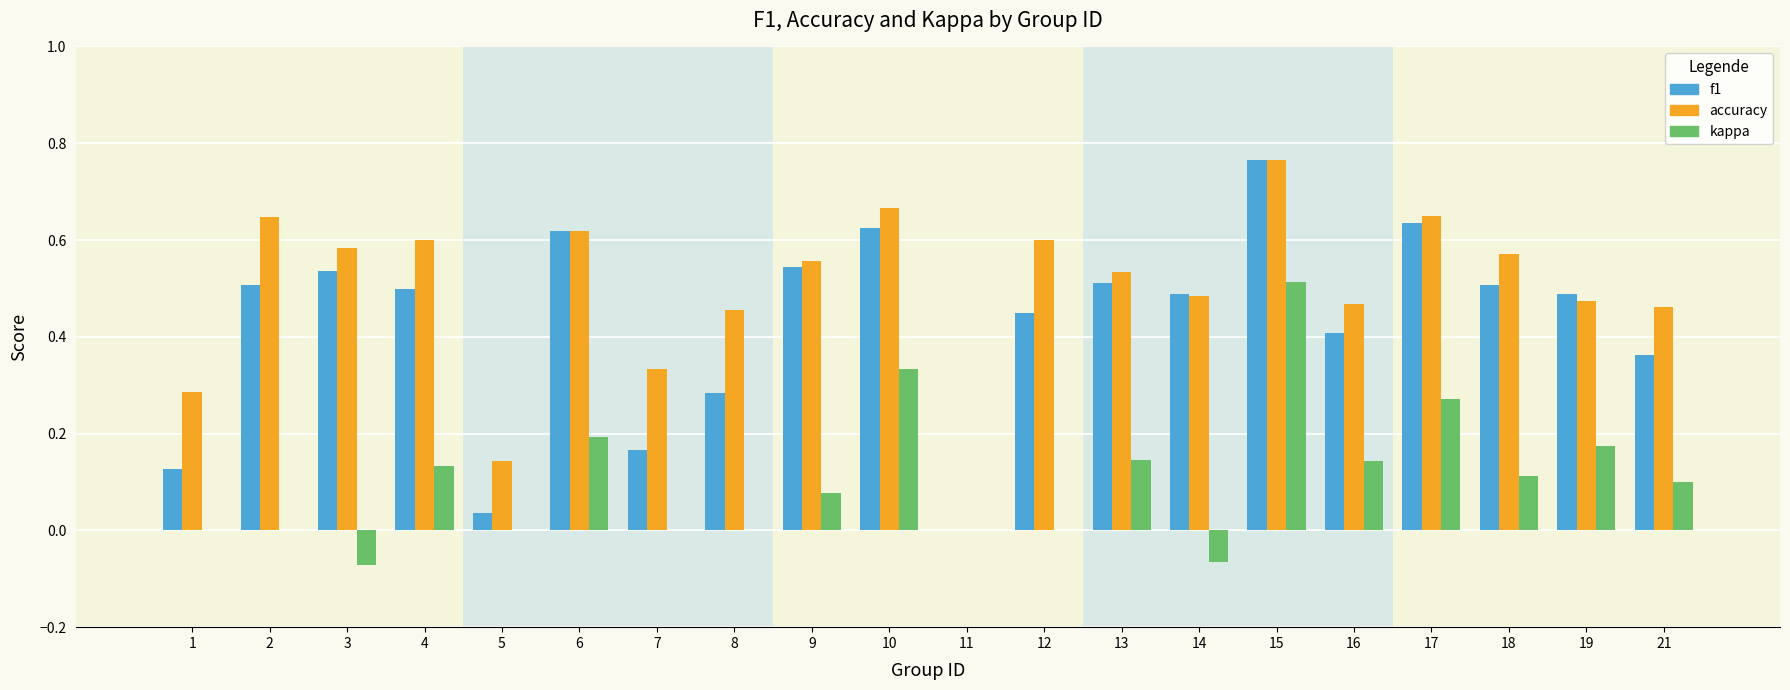

The kappa series shows 0.0 at 12. True or false?

True